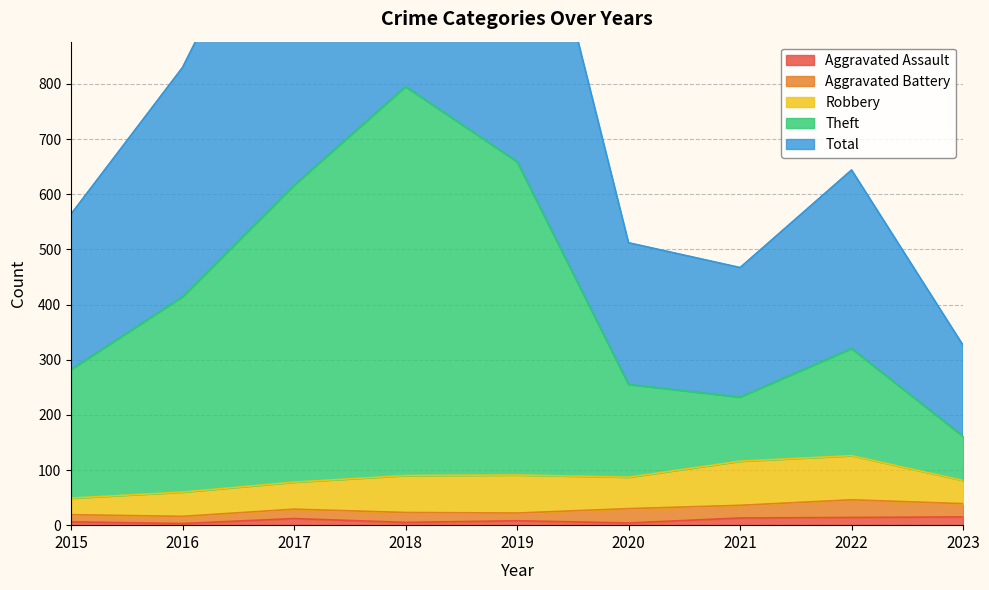

Is it true that Theft equals 255 at 2020?

True